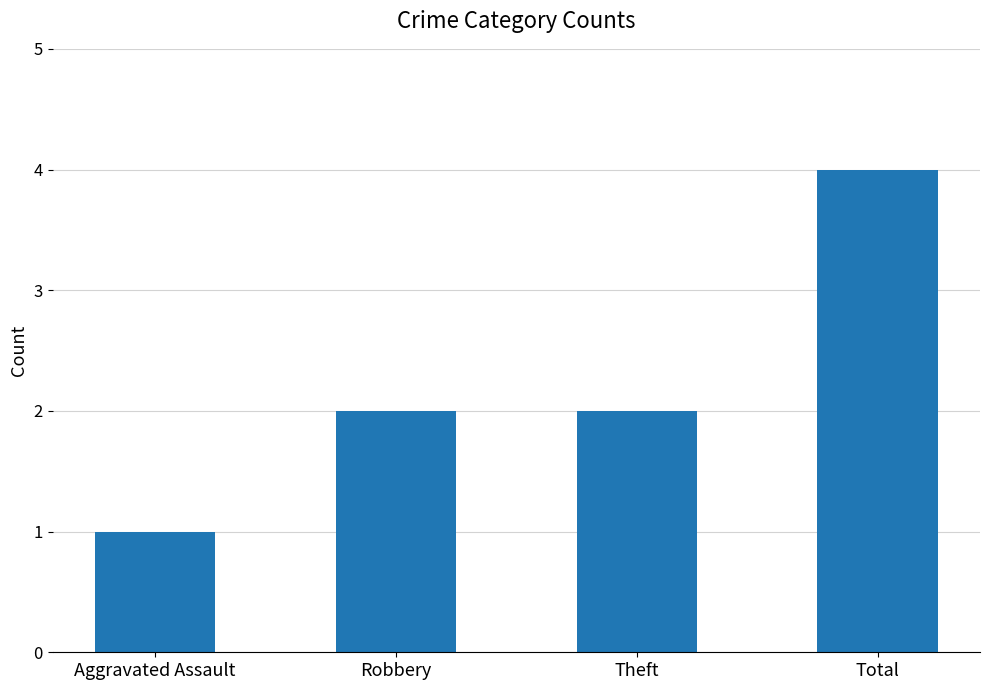

What is the label of the 1st bar from the left?

Aggravated Assault